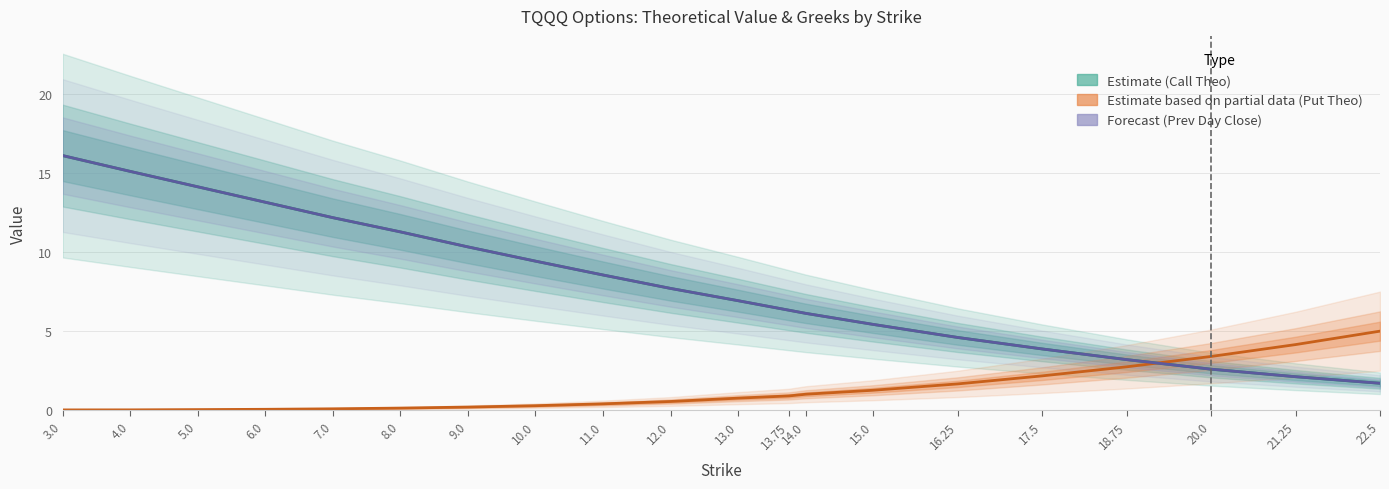

How many data points does each series have?

20